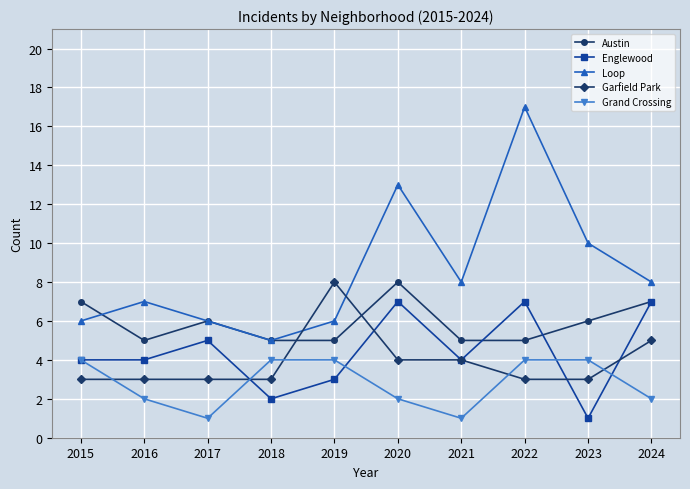

What is the average value of the Grand Crossing series?

3